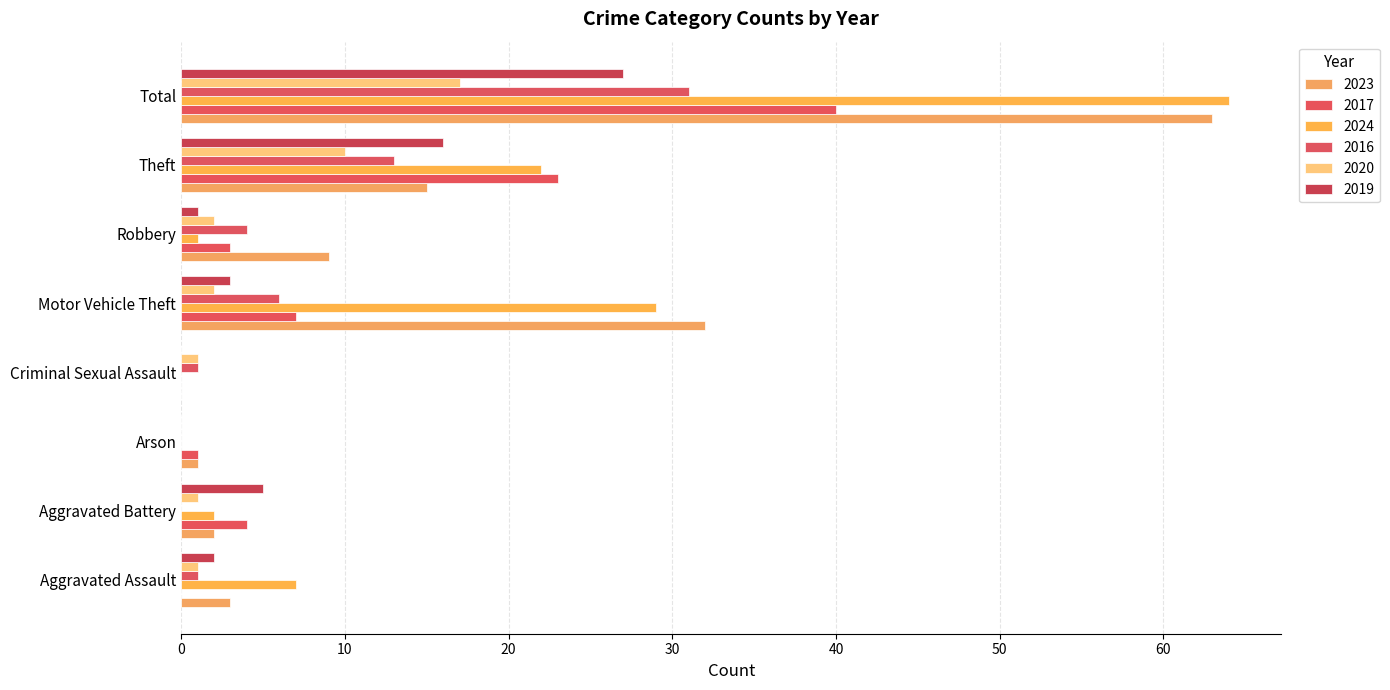

What is the difference between the maximum and minimum values in the 2016 series?

31